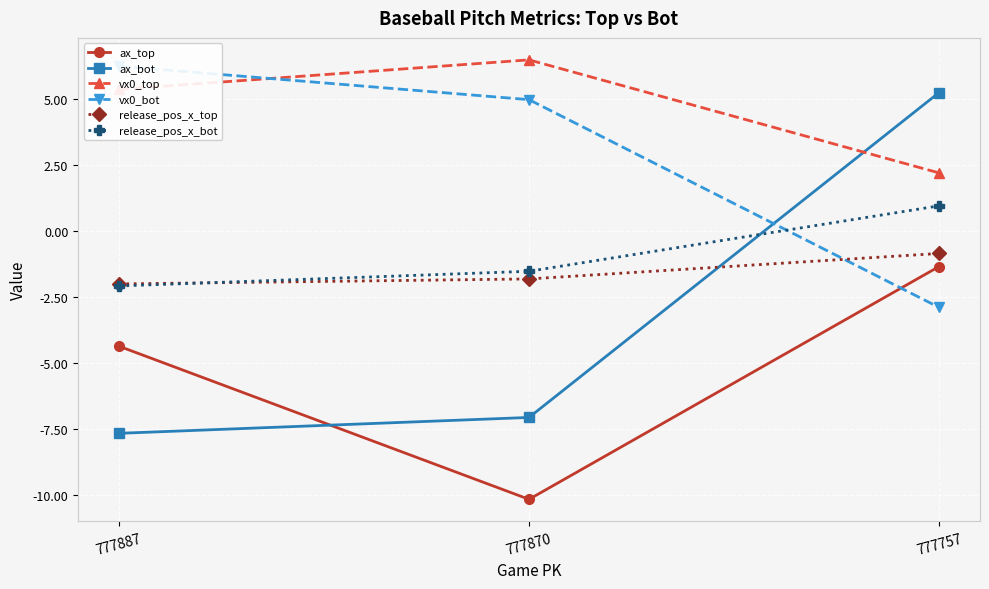

How many negative values does the vx0_bot series have?

1